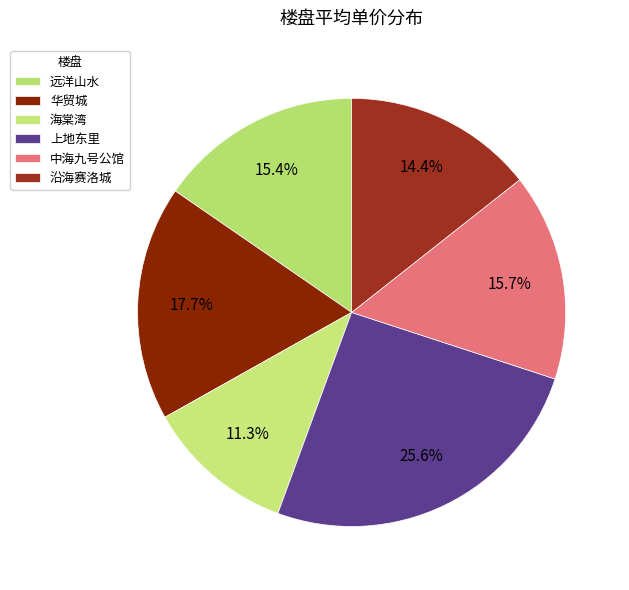

To the nearest percent, what is the difference between the largest and smallest slice percentages?

14%